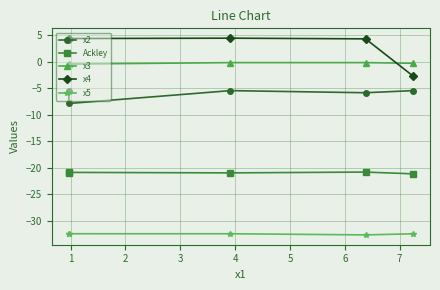

True or false: x5 has a value of -46.0 at 2.

False